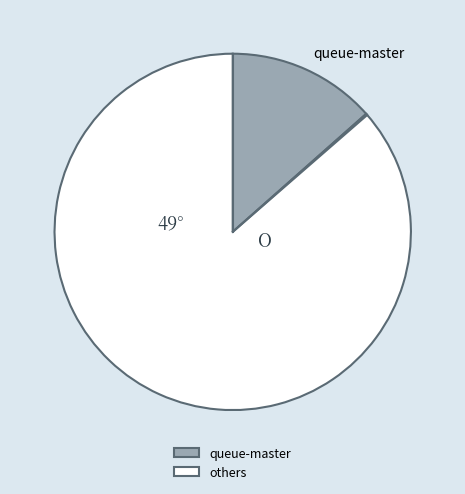

Between others and queue-master, which is larger?

others